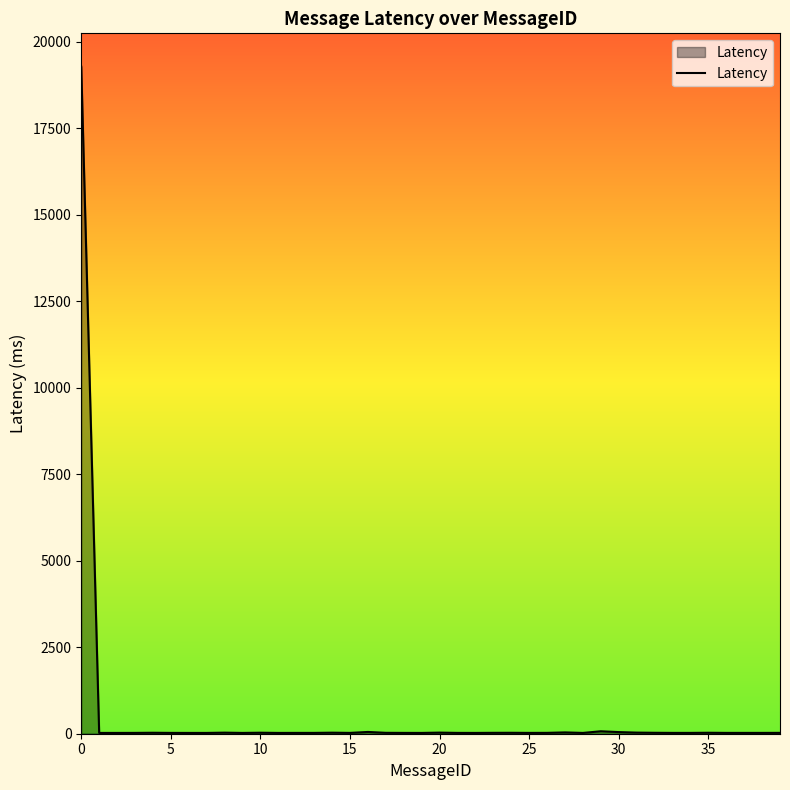

What is the maximum value shown in the chart?

19277